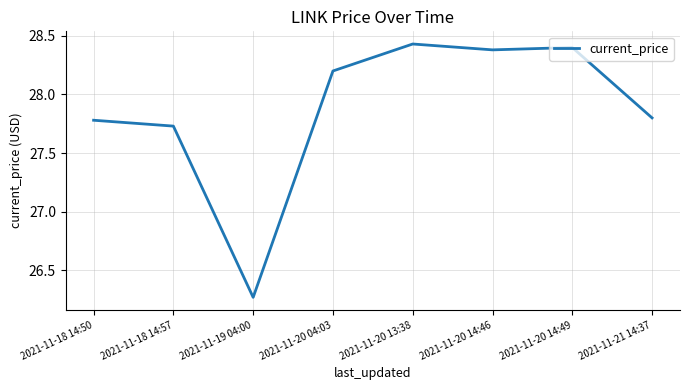

List the labels in order of value, largest first.

2021-11-20 13:38, 2021-11-20 14:49, 2021-11-20 14:46, 2021-11-20 04:03, 2021-11-21 14:37, 2021-11-18 14:50, 2021-11-18 14:57, 2021-11-19 04:00